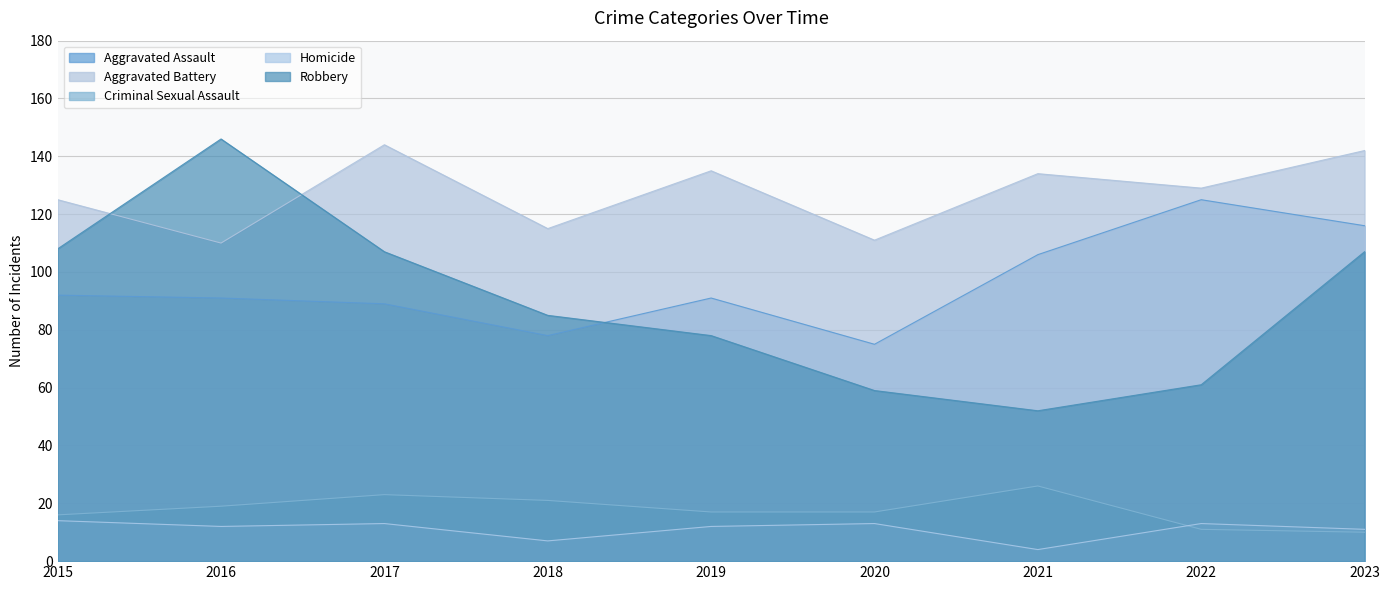

How many lines are shown in the chart?

5